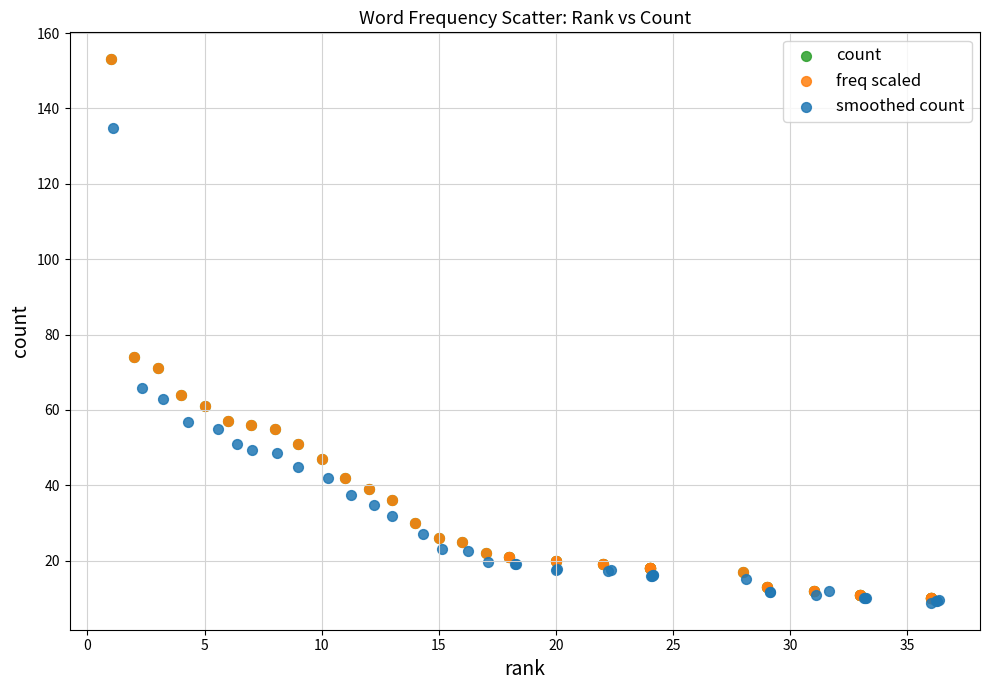

Which series has the widest spread of Y values?

count